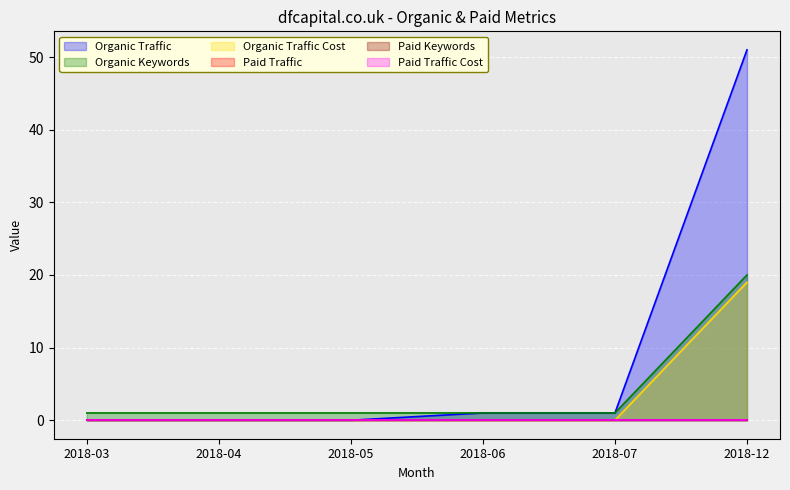

What is the maximum value shown in the chart?

51